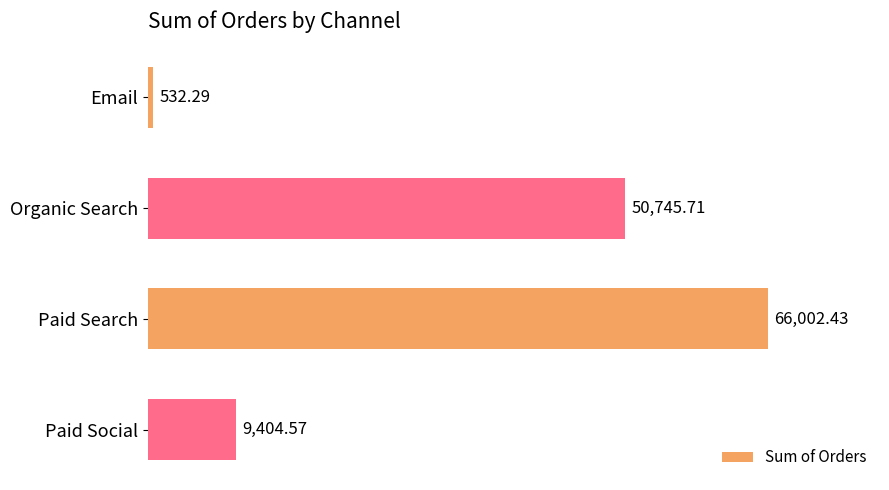

Where is the data nearest to the value 33267?

Organic Search